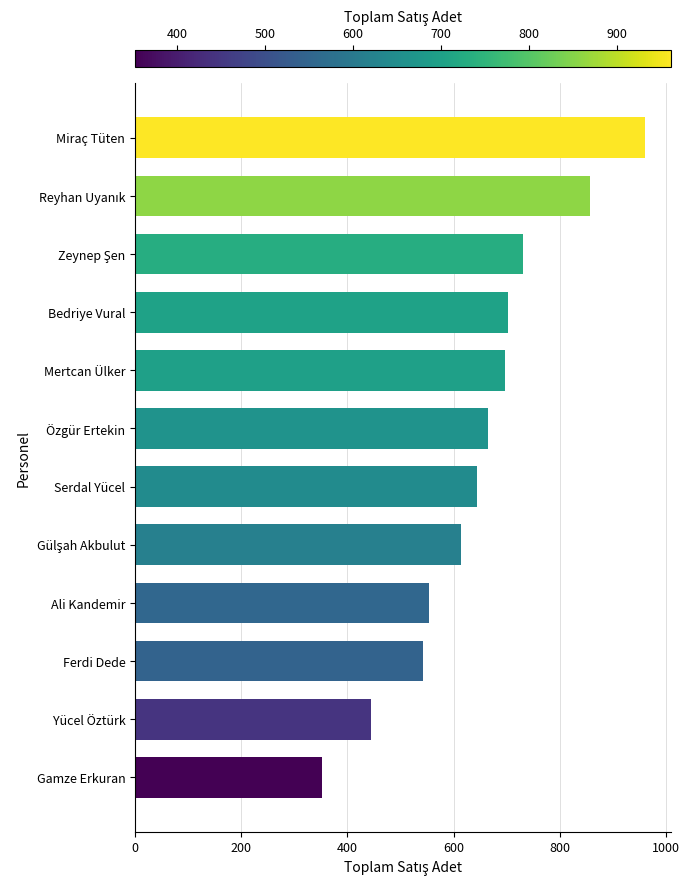

Is it true that the value at Mertcan Ülker is 696?

True